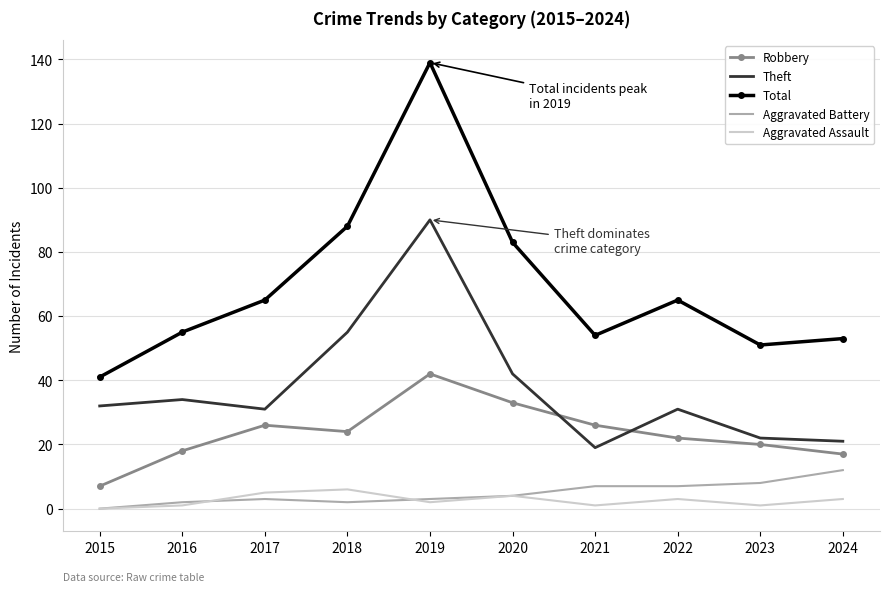

True or false: Aggravated Battery and Total cross at least once.

False